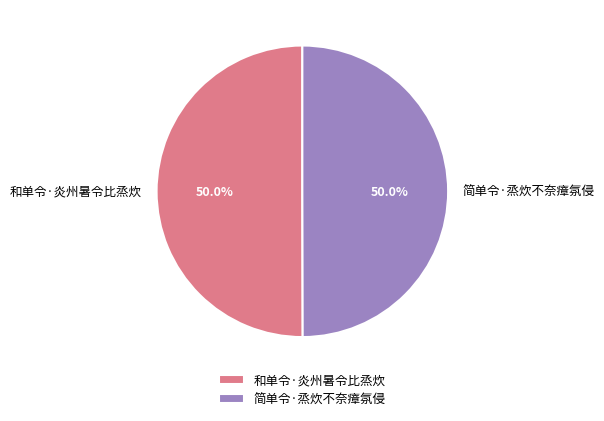

Do 简单令·烝炊不奈瘴氛侵 and 和单令·炎州暑令比烝炊 together represent more than half of the pie?

Yes